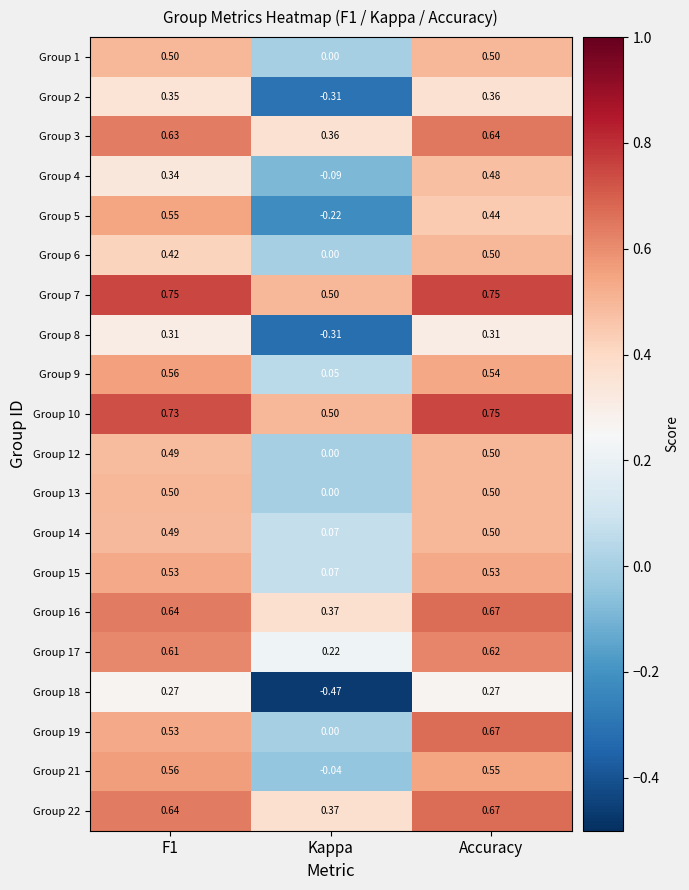

Which label corresponds to the smallest value in the chart?

Kappa